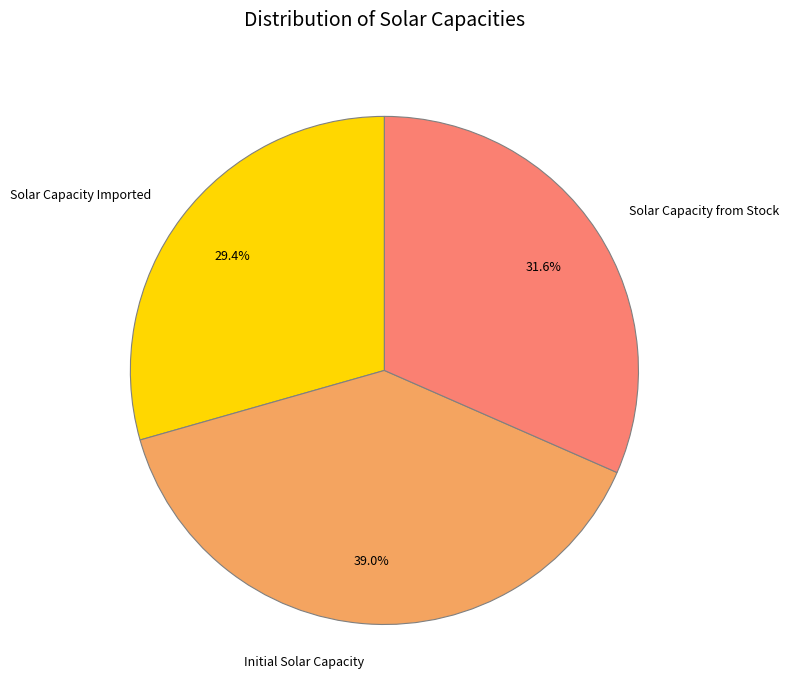

How many slices are in this pie chart?

3